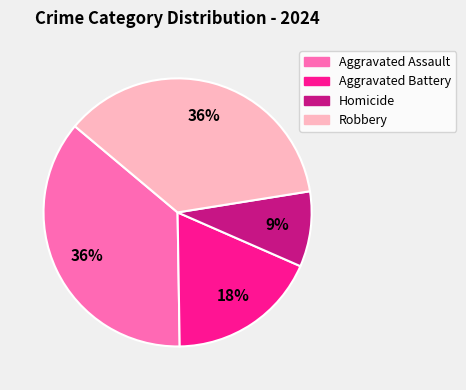

Is it true that Robbery is 47% of the pie?

False